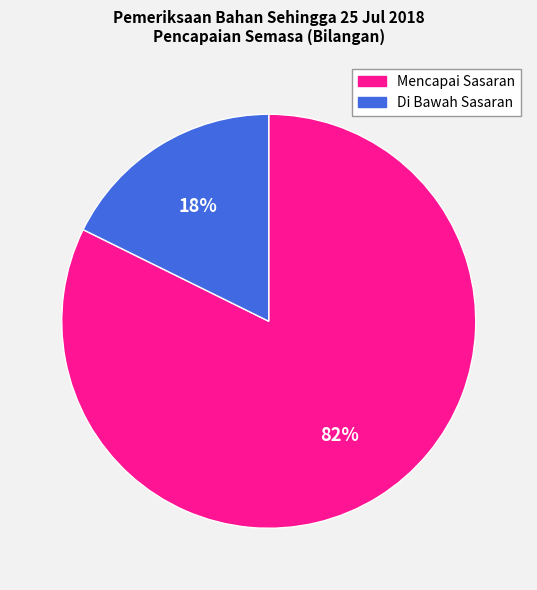

The Di Bawah Sasaran slice represents 18% of the pie. True or false?

True